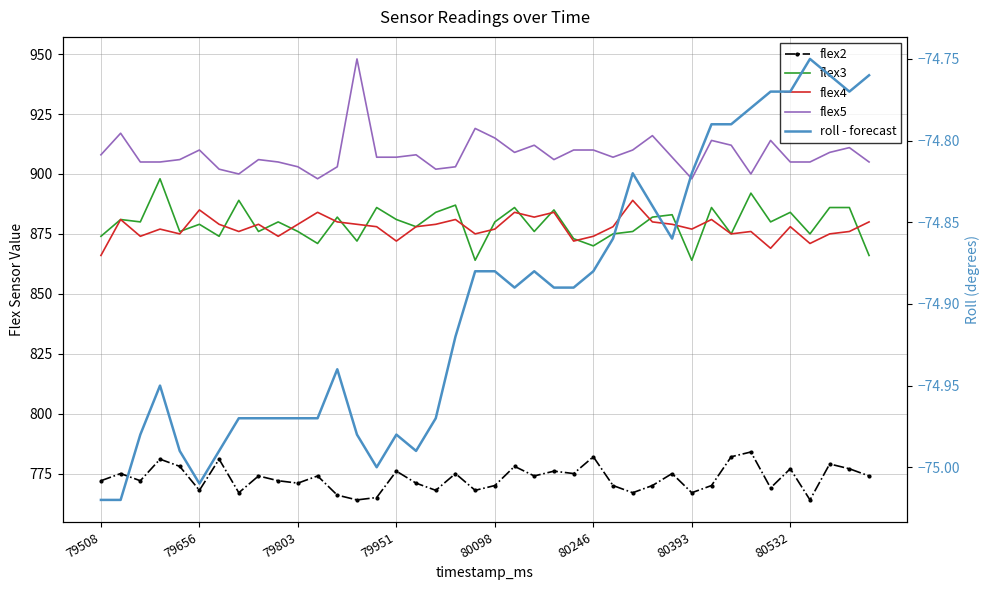

What is the difference between the roll - forecast values at 23 and 27?

0.1